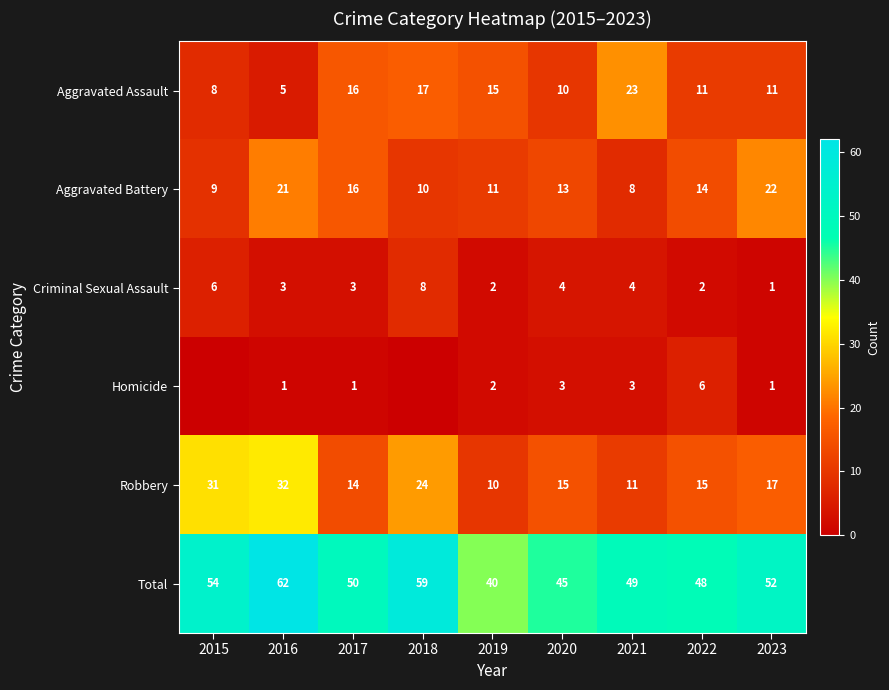

What is the average value of the Criminal Sexual Assault series?

4